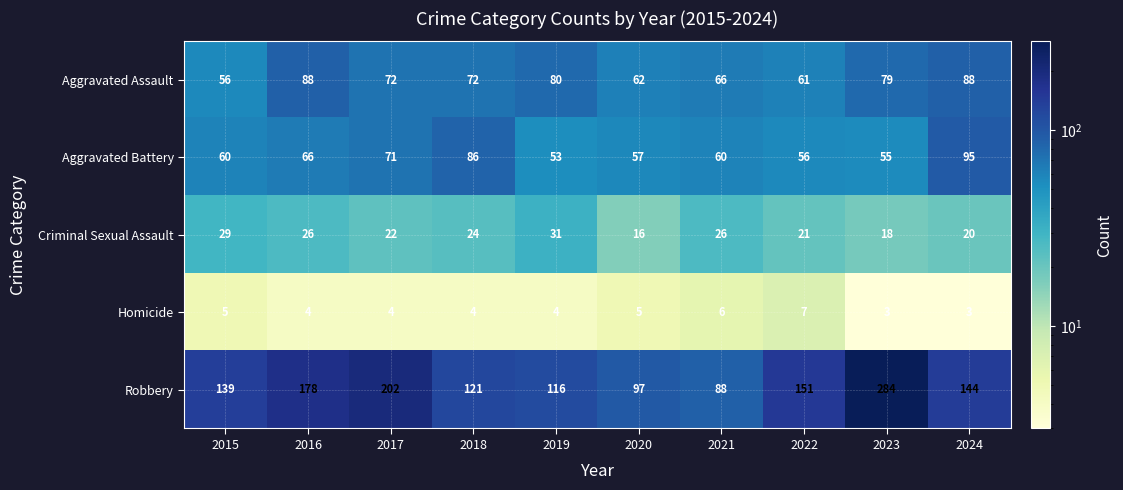

What is the minimum value shown in the chart?

3